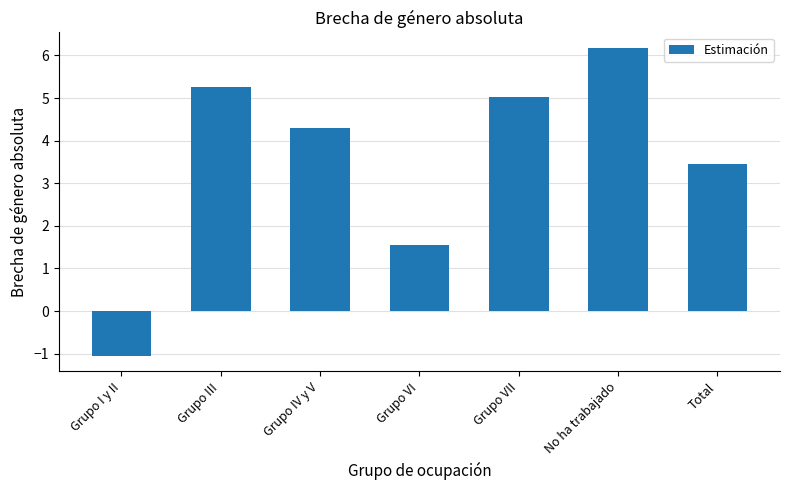

Which has a higher value, Grupo VII or Total?

Grupo VII